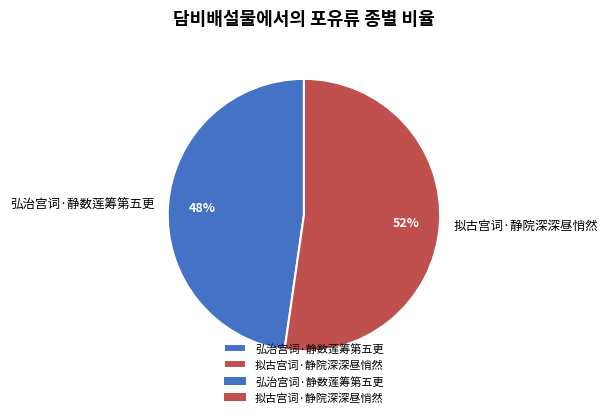

Is there any slice that represents more than half of the pie?

Yes